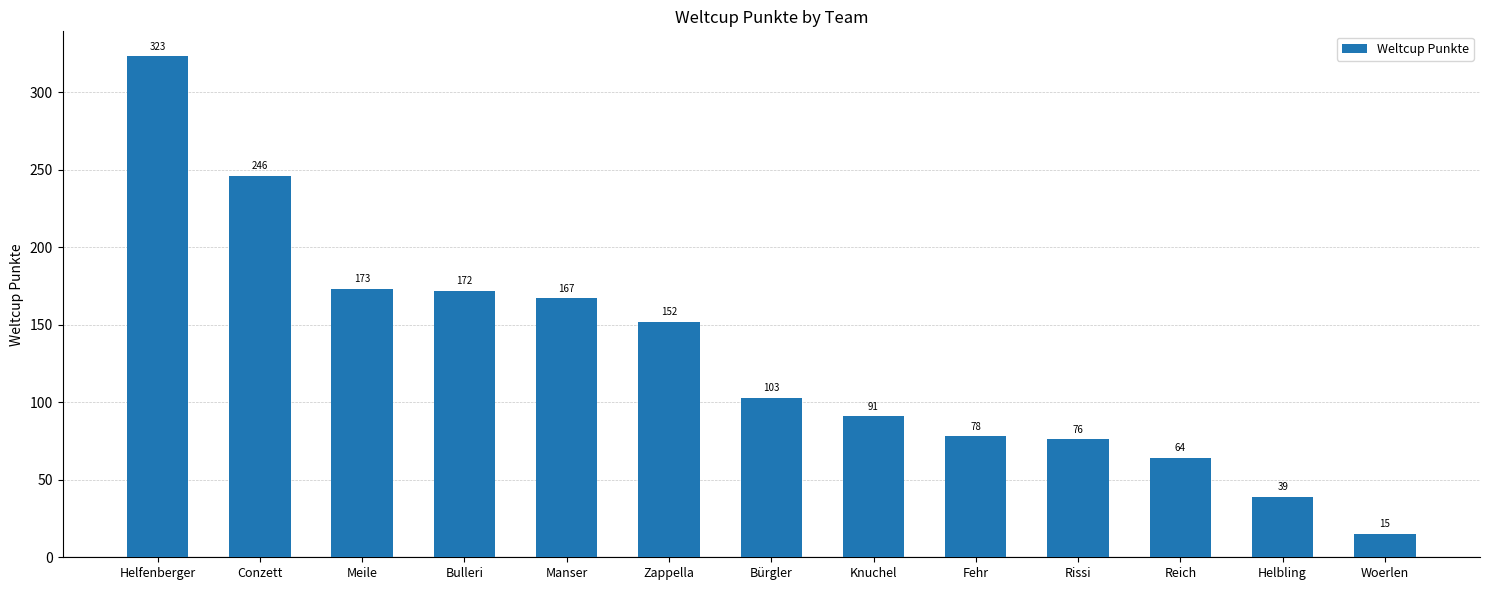

Is it true that the value at Zappella is 106?

False